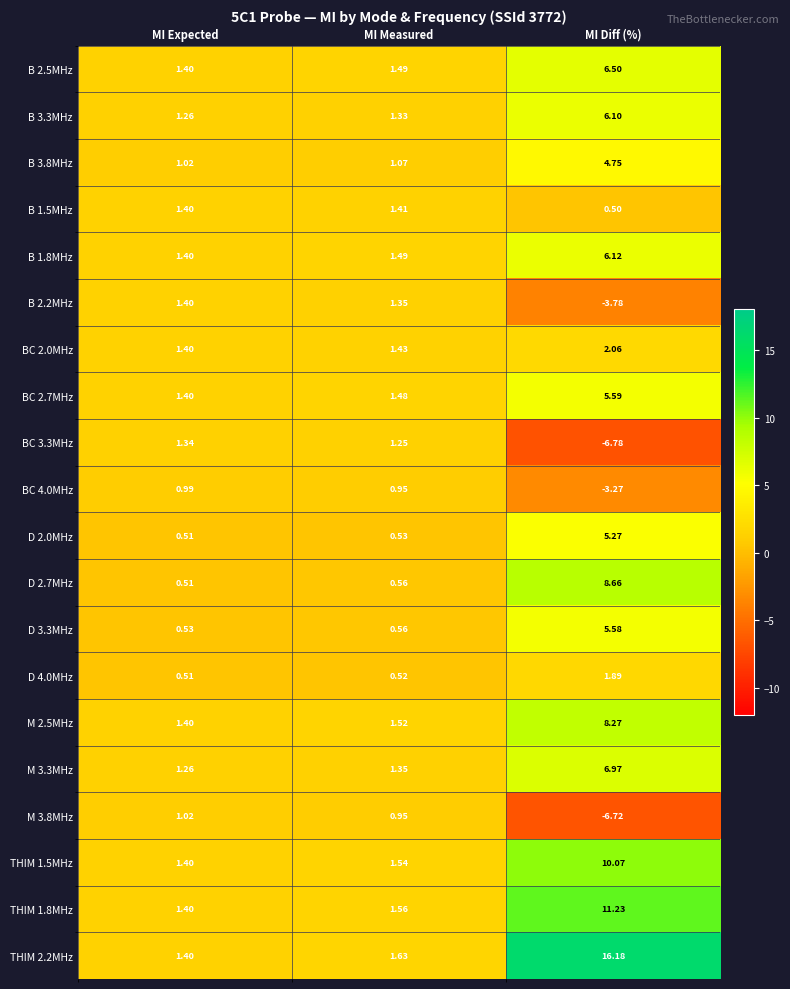

Which series has the largest range (max minus min)?

THIM 2.2MHz